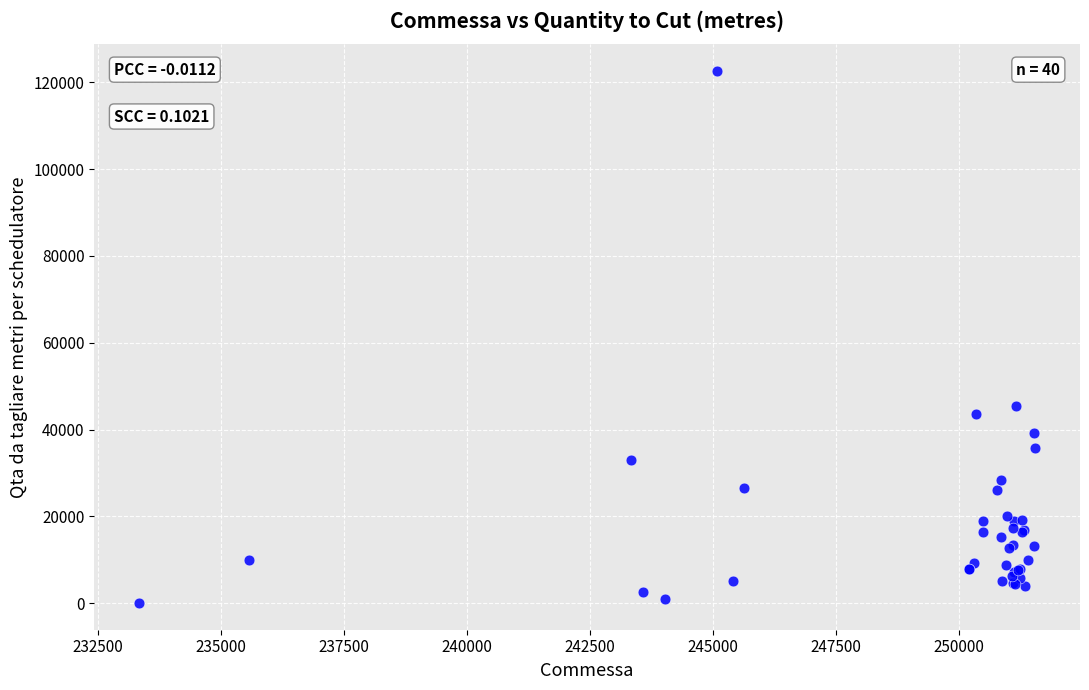

What Y value in the scatter plot is closest to 61338?

45400